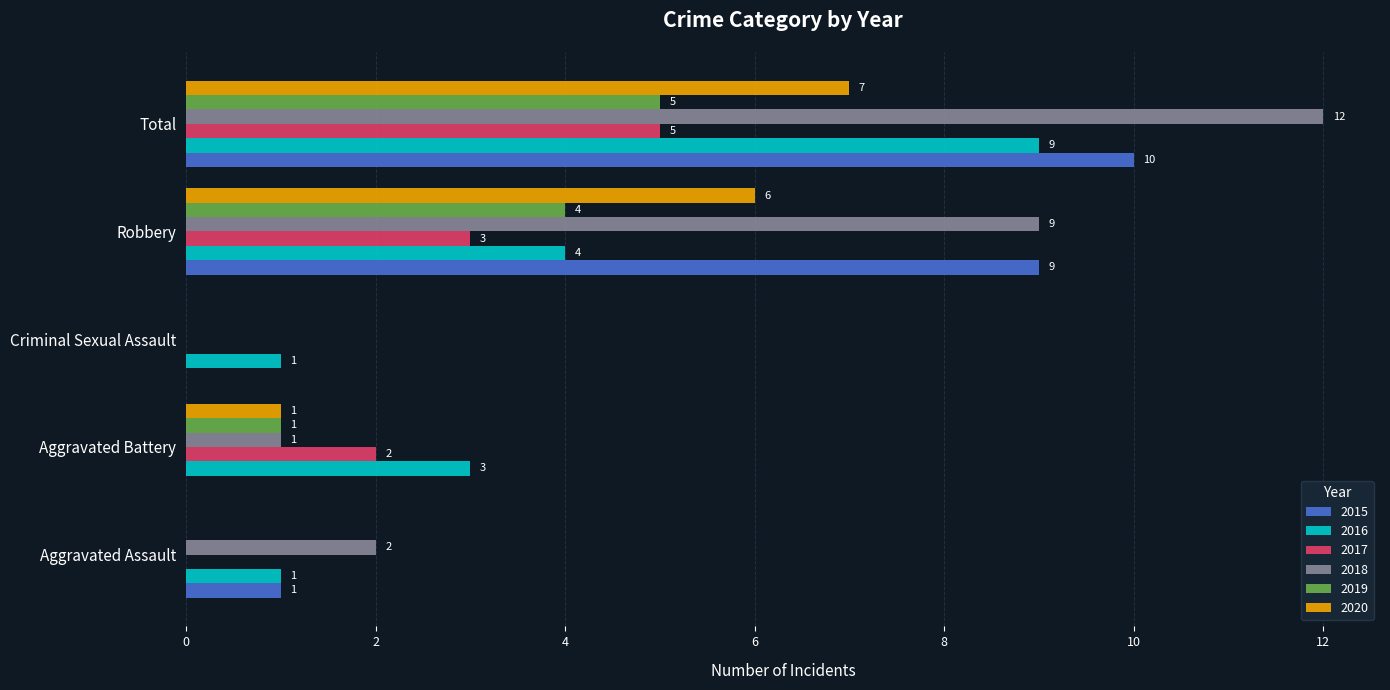

What is the total value across all series at Aggravated Assault?

4